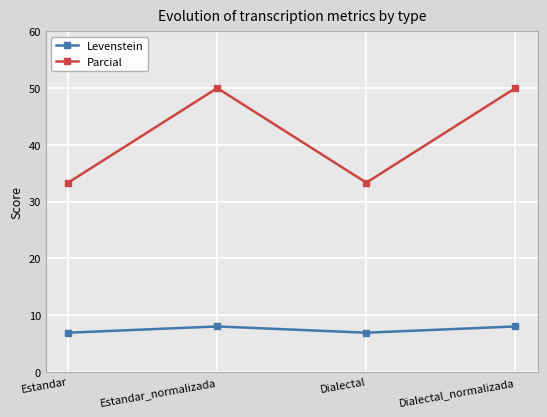

Is the value of Parcial at Estandar_normalizada greater than the value of Levenstein at Estandar?

Yes